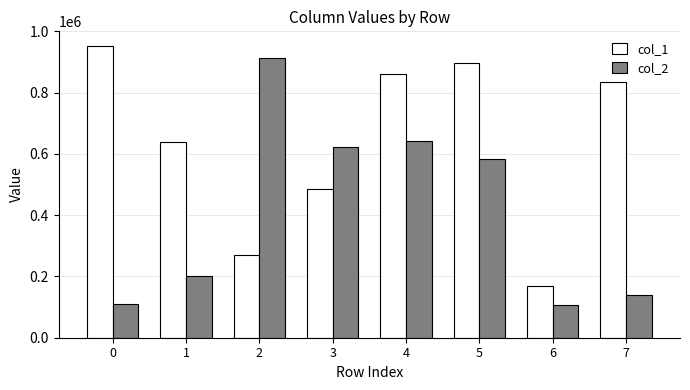

List the series in order of their overall mean, highest first.

col_1, col_2